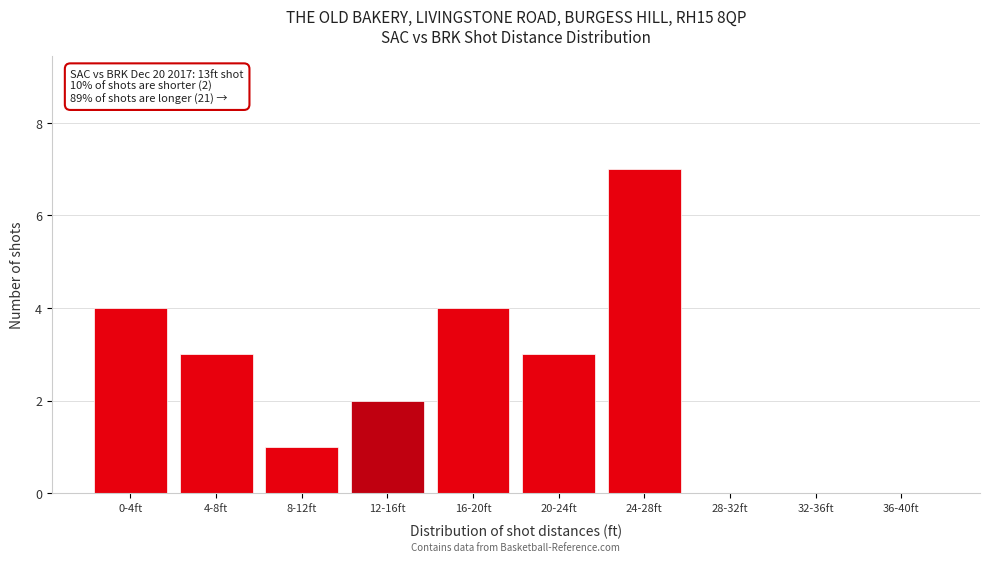

Reading left to right, list all the values displayed in this chart.

0-4ft=4	4-8ft=3	8-12ft=1	12-16ft=2	16-20ft=4	20-24ft=3	24-28ft=7	28-32ft=0	32-36ft=0	36-40ft=0